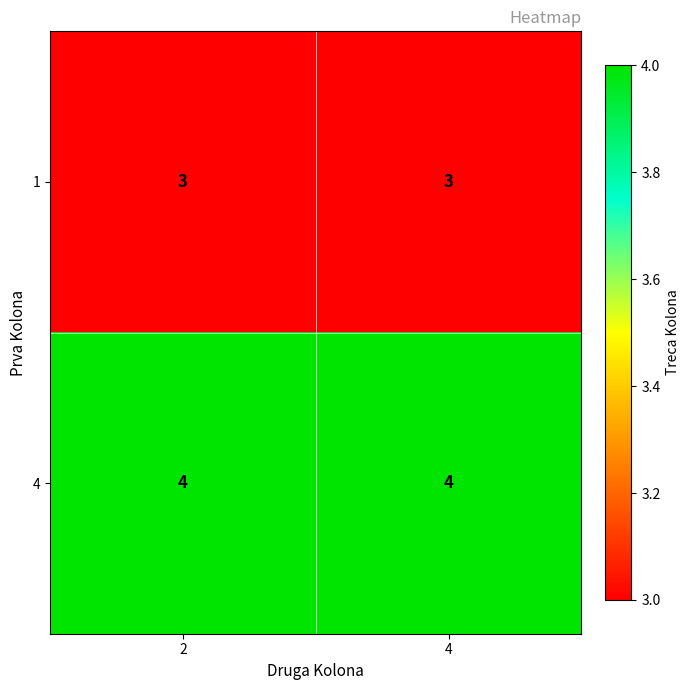

At how many categories does at least one series exceed 3?

2